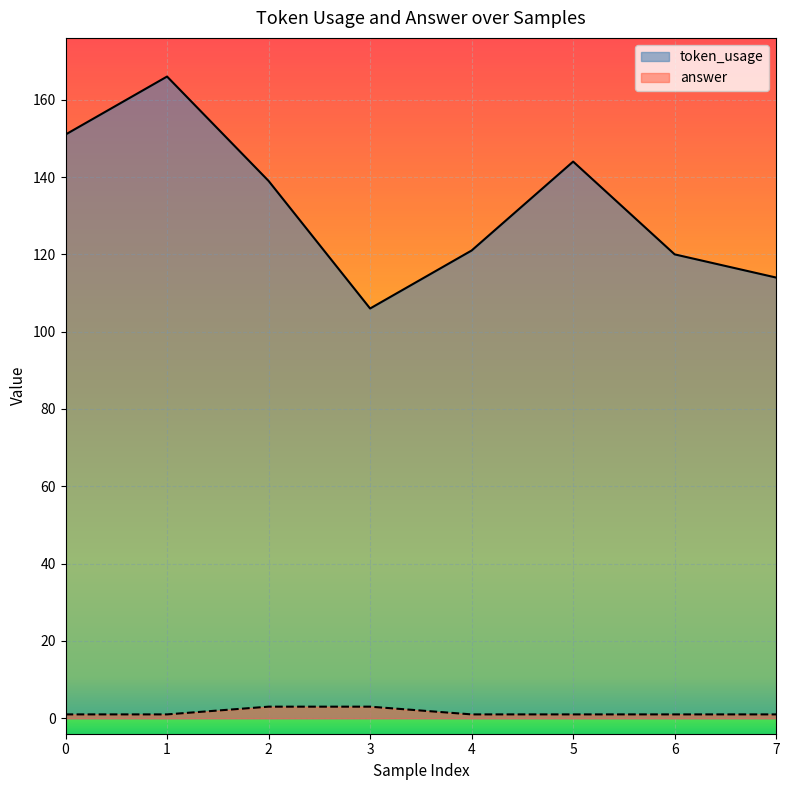

Rank the series by their average value, from highest to lowest.

token_usage, answer